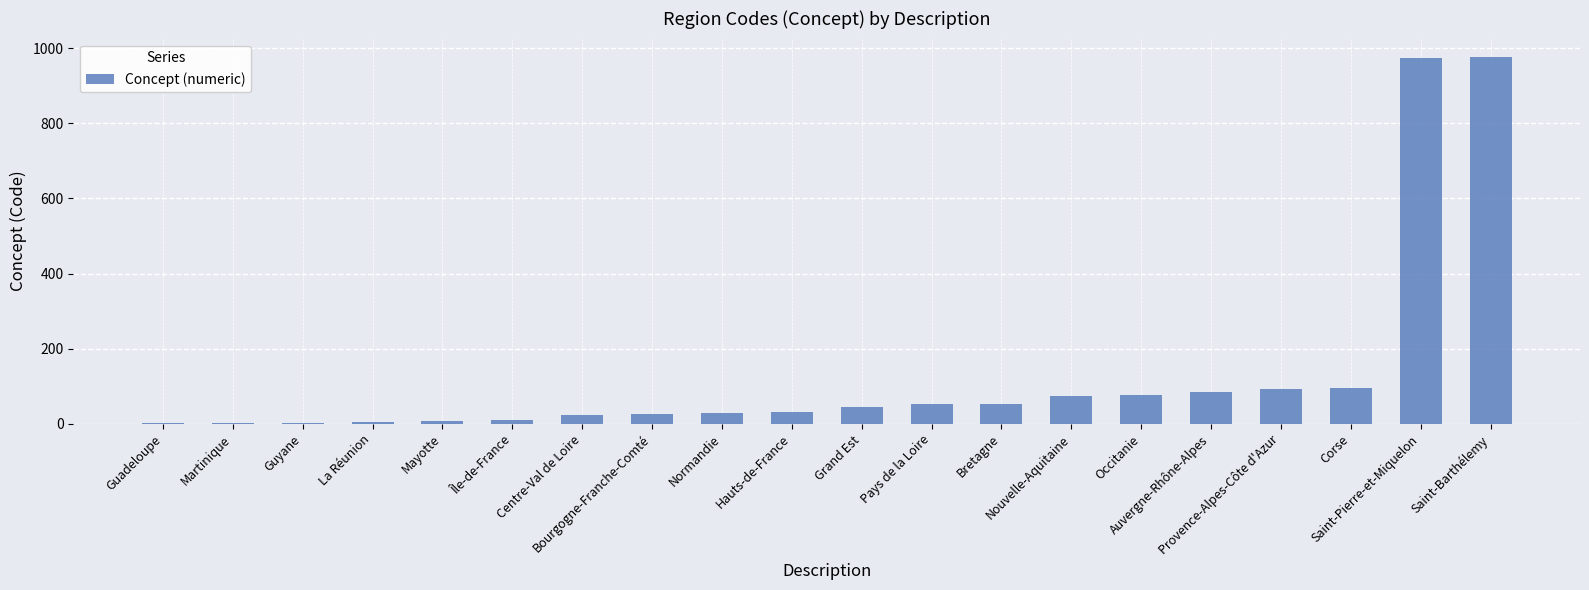

What is the sum of all values?

2661